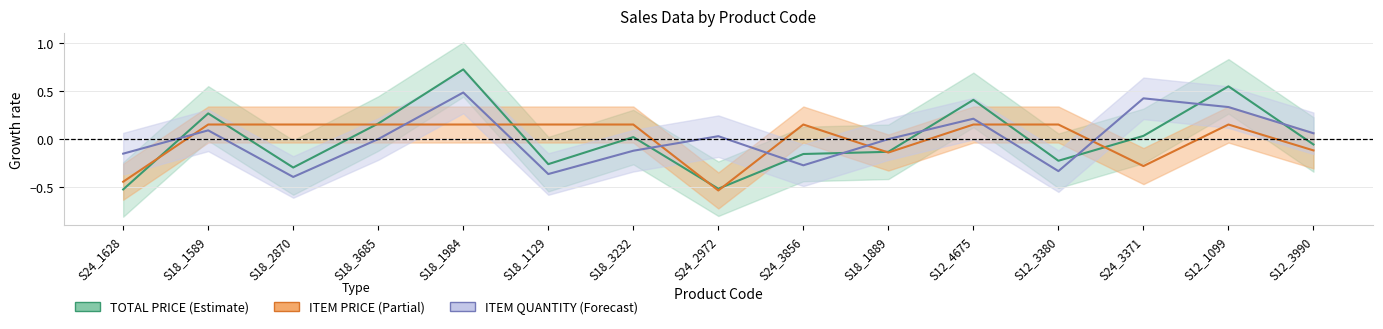

What is the difference between the maximum and minimum values in the ITEM PRICE series?

0.7